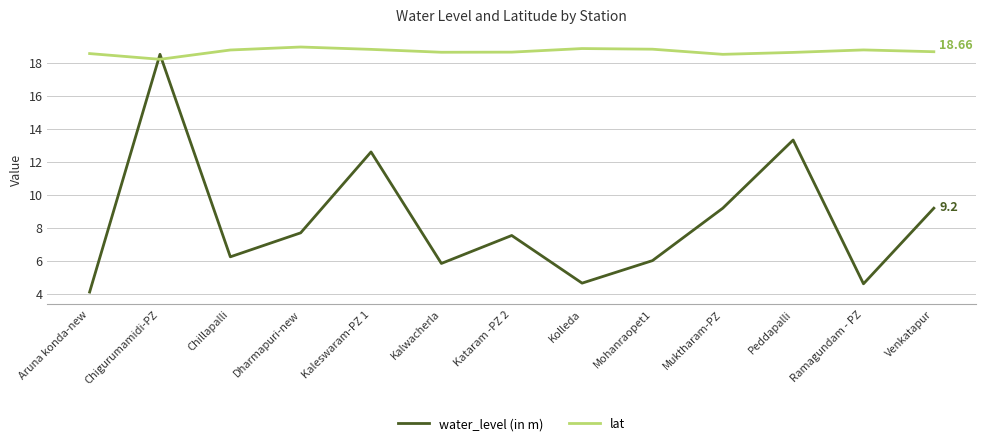

What is the sum of the water_level (in m) values at Ramagundam - PZ and Dharmapuri-new?

12.3